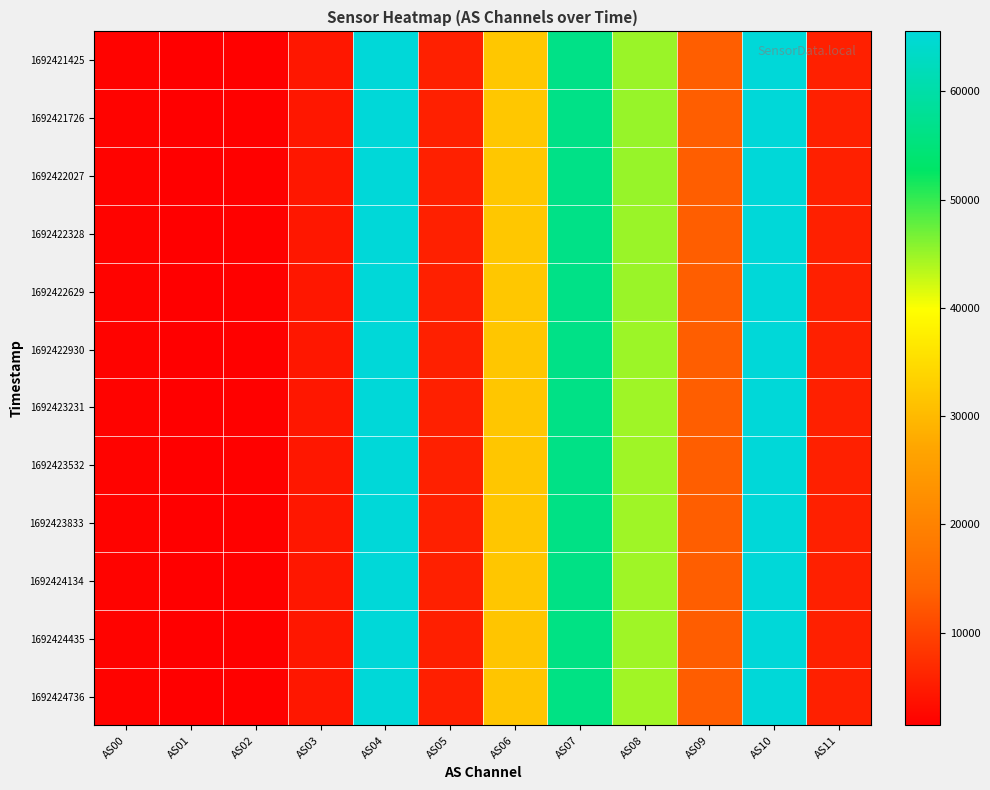

At how many categories does at least one series exceed 25923?

5